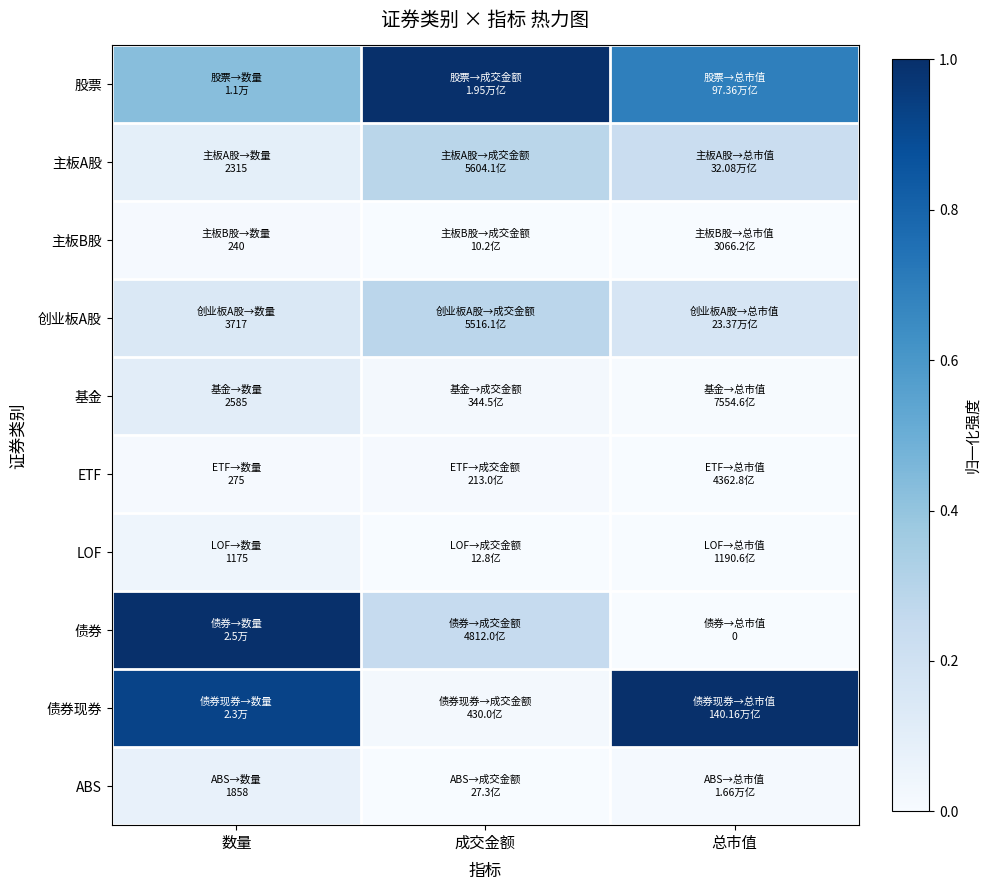

List the series in order of their peak value, lowest first.

主板B股, ETF, LOF, ABS, 基金, 创业板A股, 主板A股, 股票, 债券, 债券现券